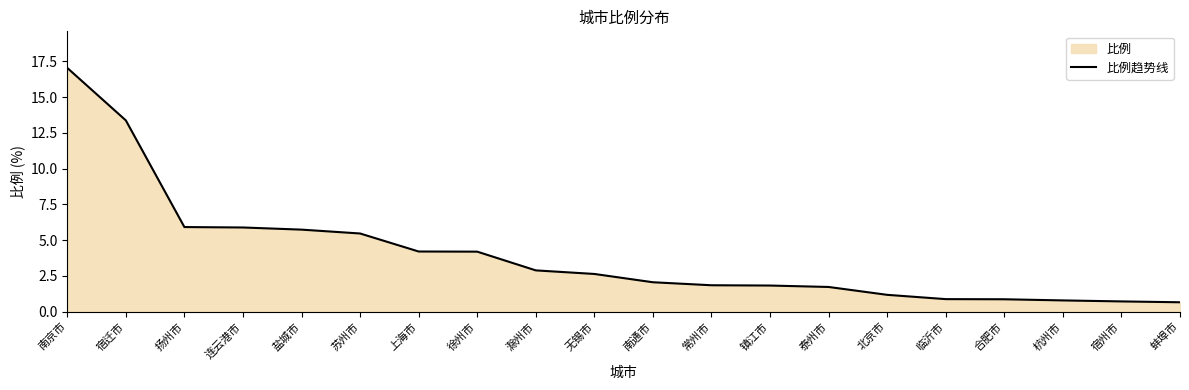

What is the difference between the maximum and second lowest values?

16.3